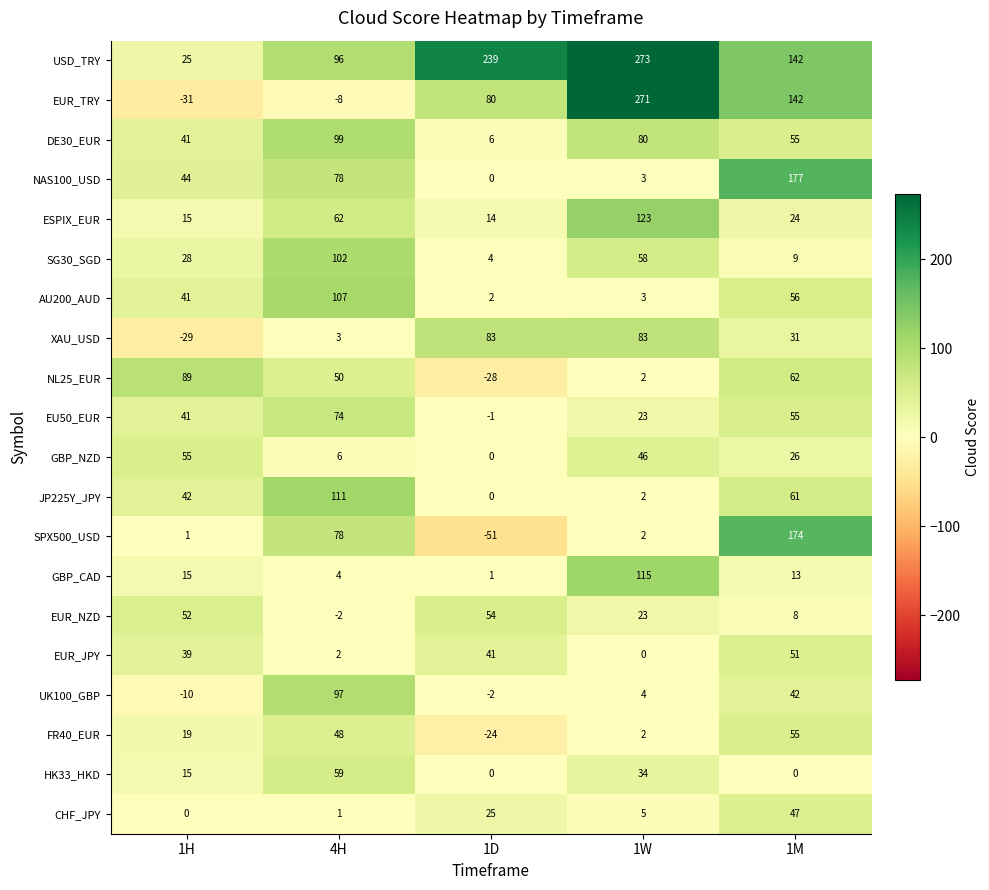

What is the total value across all series at 4H?

1067